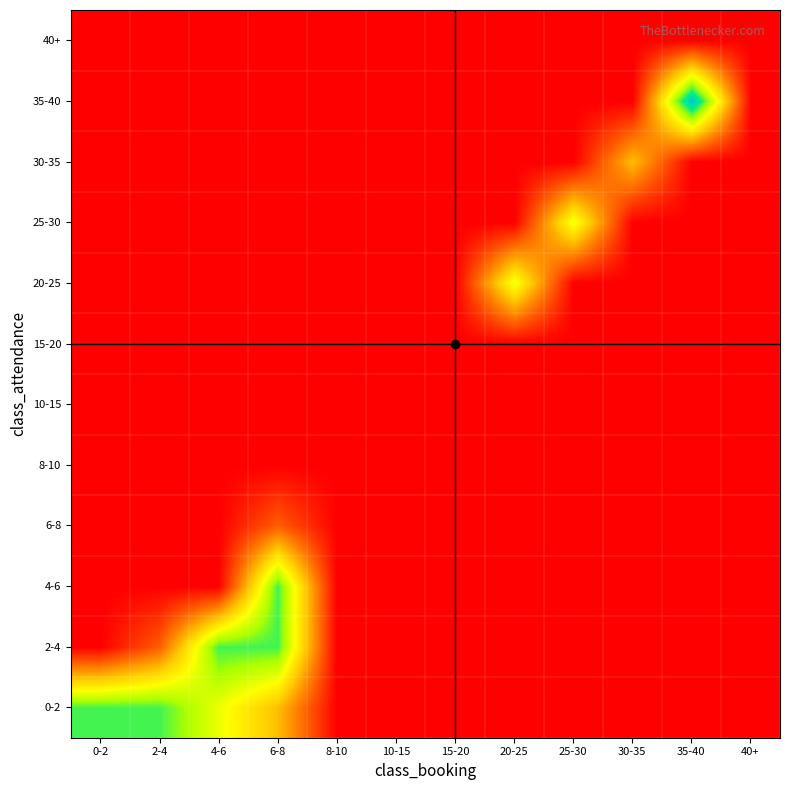

List the series in order of their peak value, highest first.

35-40, 0-2, 2-4, 4-6, 20-25, 25-30, 30-35, 6-8, 8-10, 10-15, 15-20, 40+